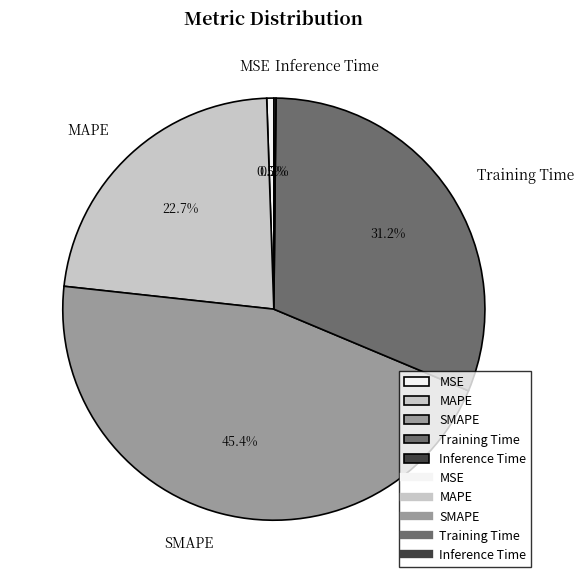

What percentage is NOT represented by Training Time?

68.8%